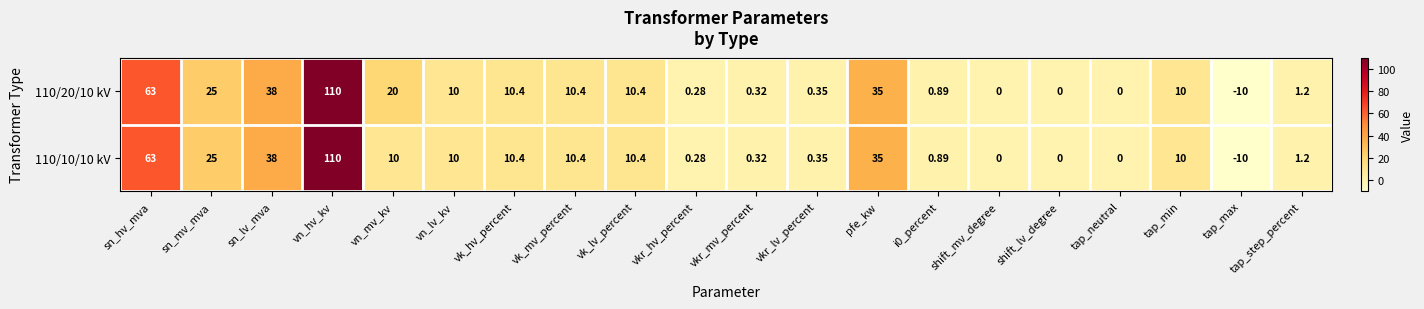

Which label corresponds to the largest value in the chart?

vn_hv_kv